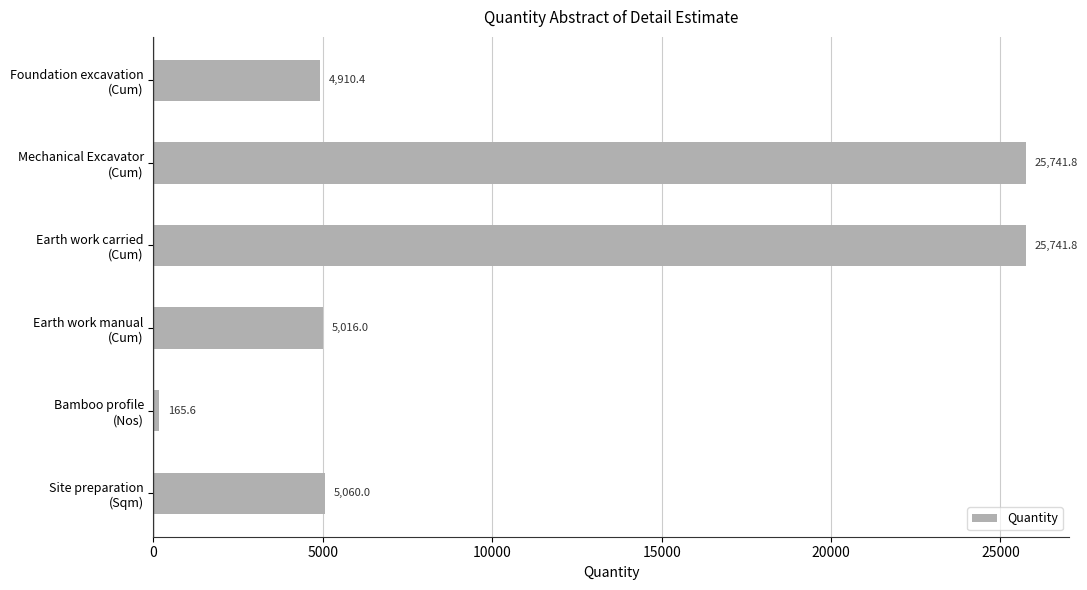

What is the smallest value displayed?

165.6